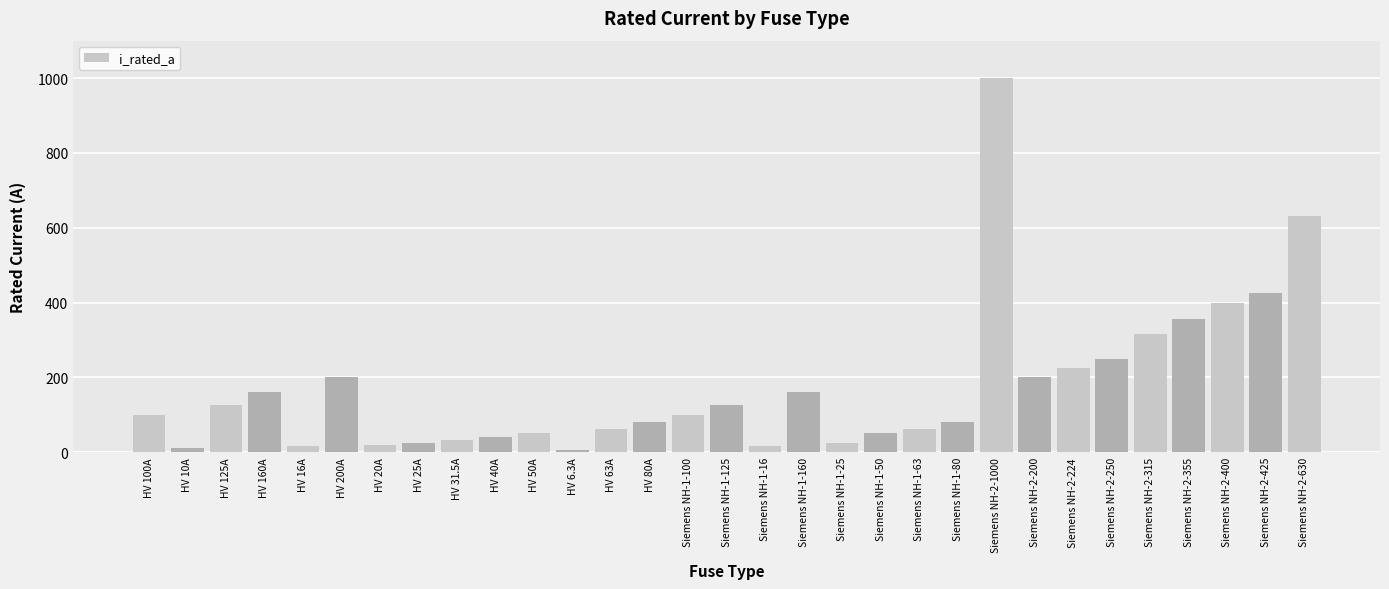

What is the smallest value displayed?

6.3